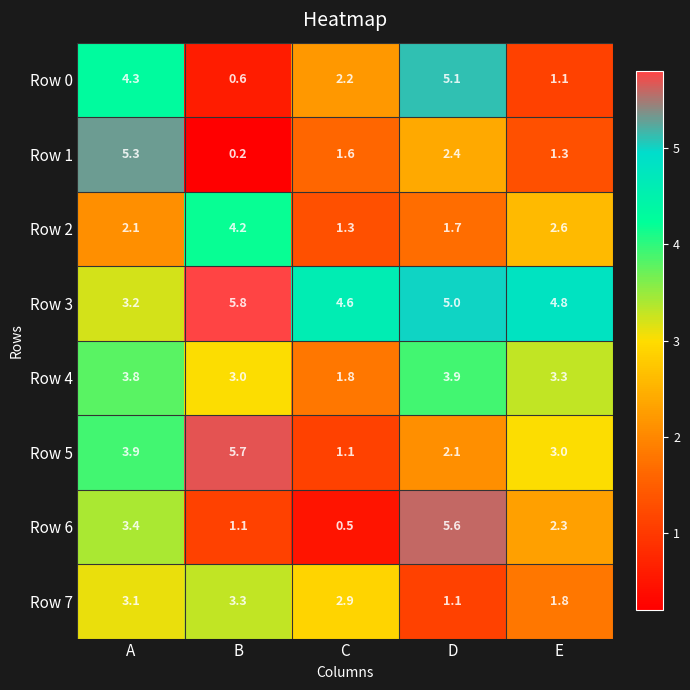

How many series are shown in this chart?

8